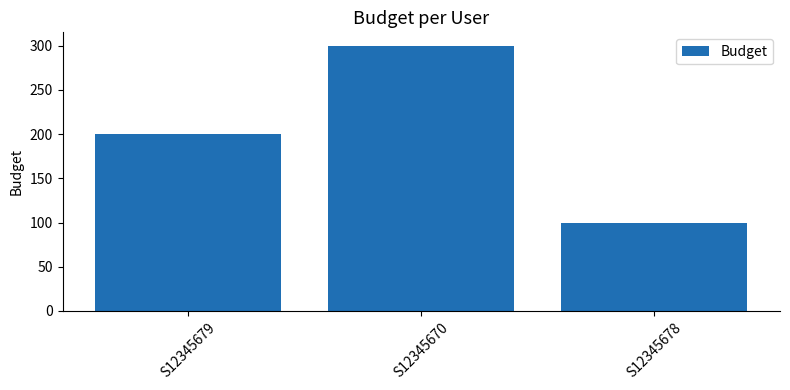

At which category does the chart reach its peak across all series?

S12345670